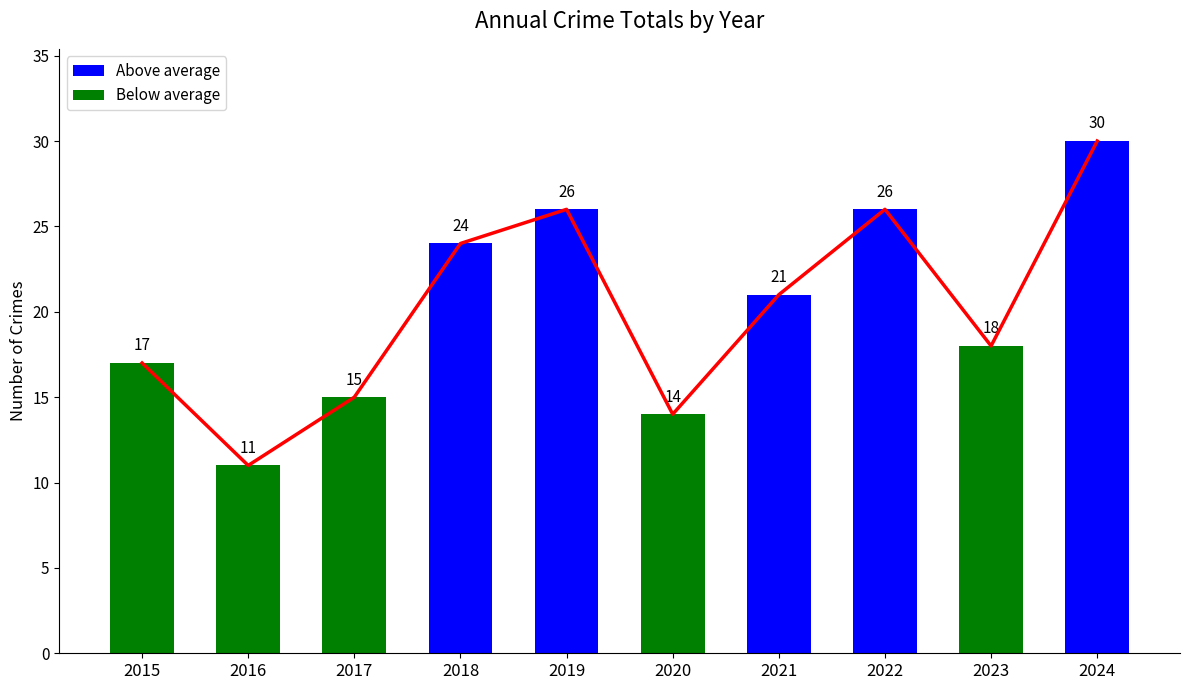

Are the bars grouped side by side (vs. stacked)?

No